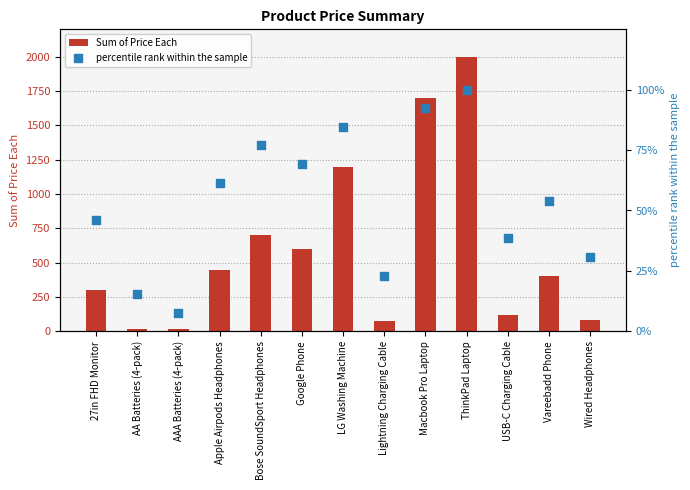

What are all the series names shown in the legend?

Sum of Price Each, percentile rank within the sample